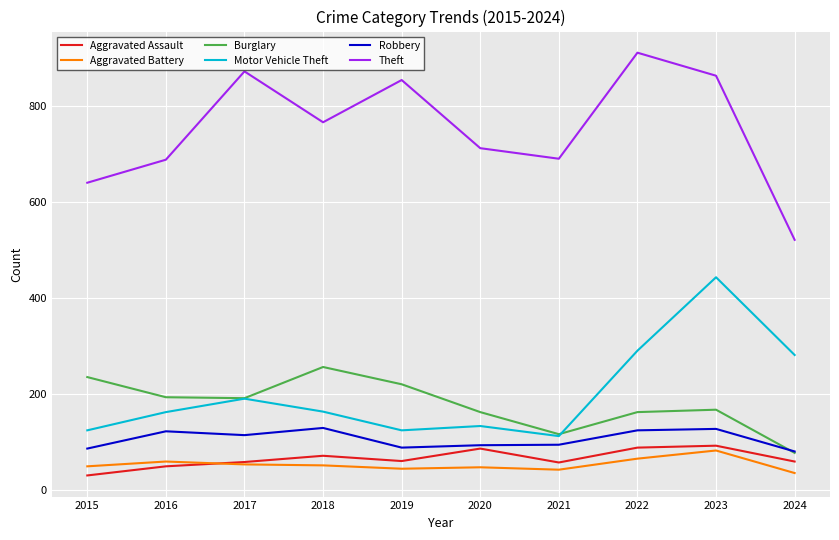

What is the difference between the highest and lowest values at 2017?

819